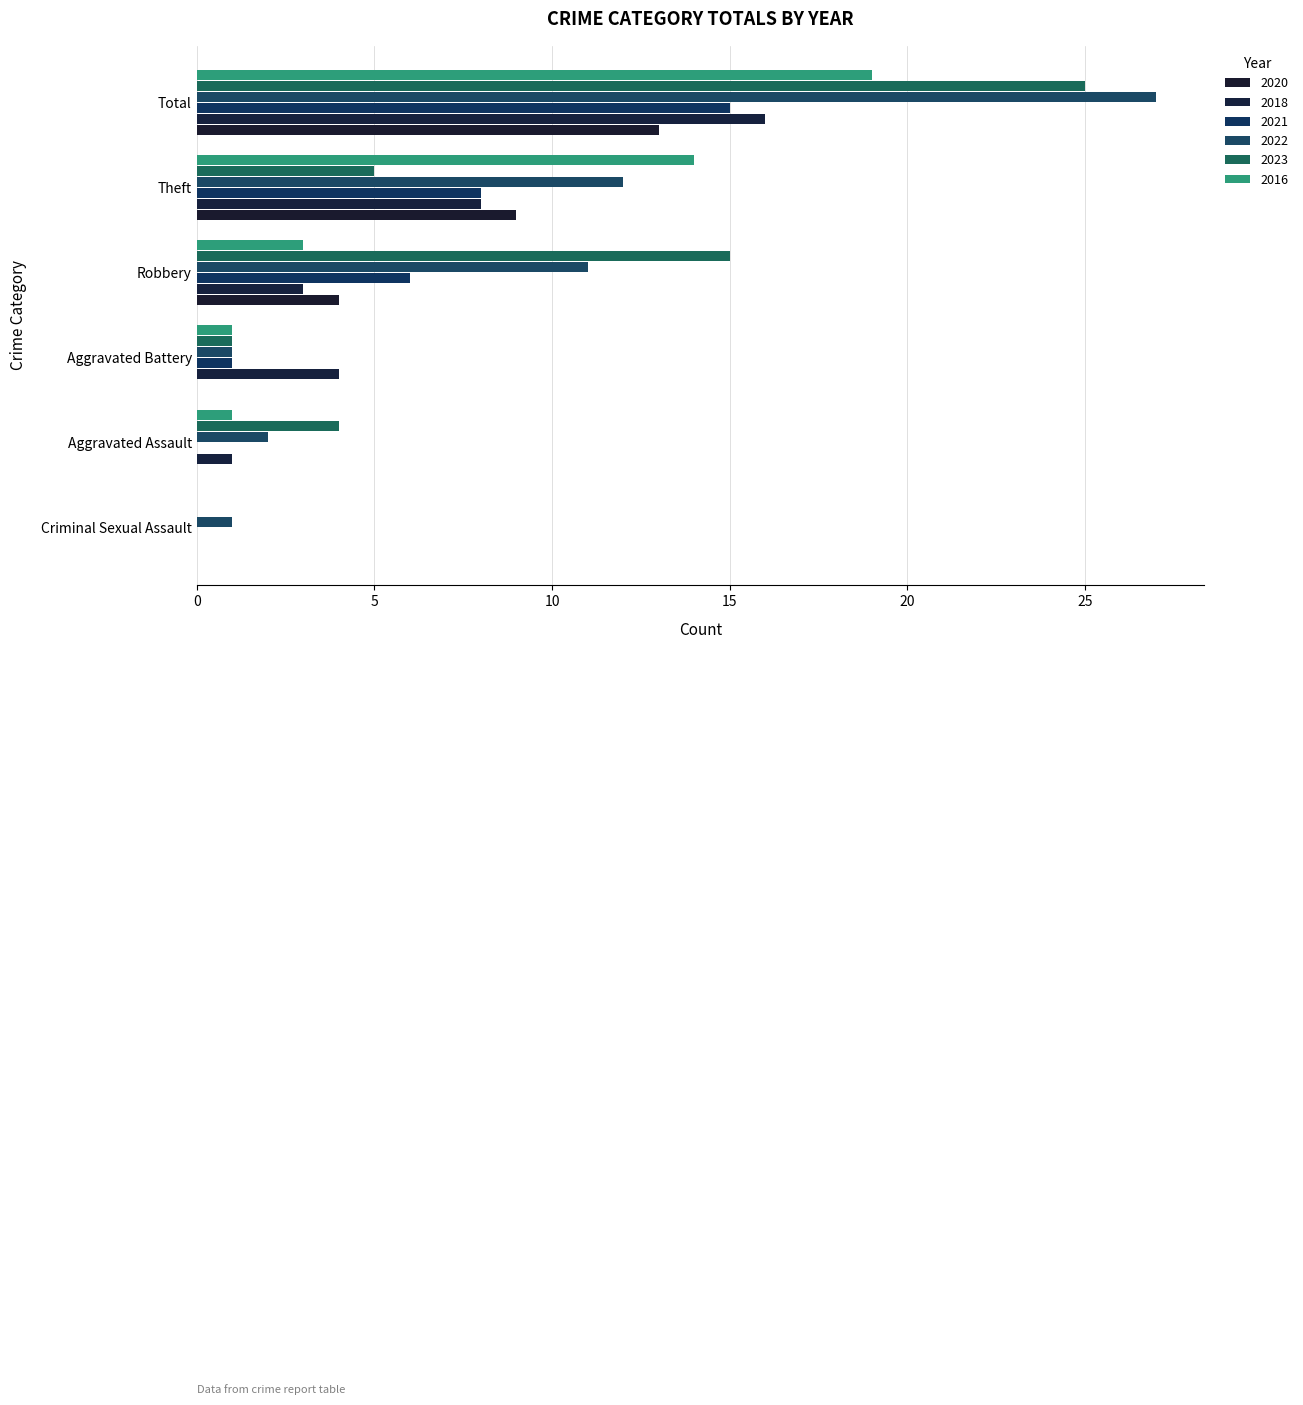

What is the average value of the 2020 series?

4